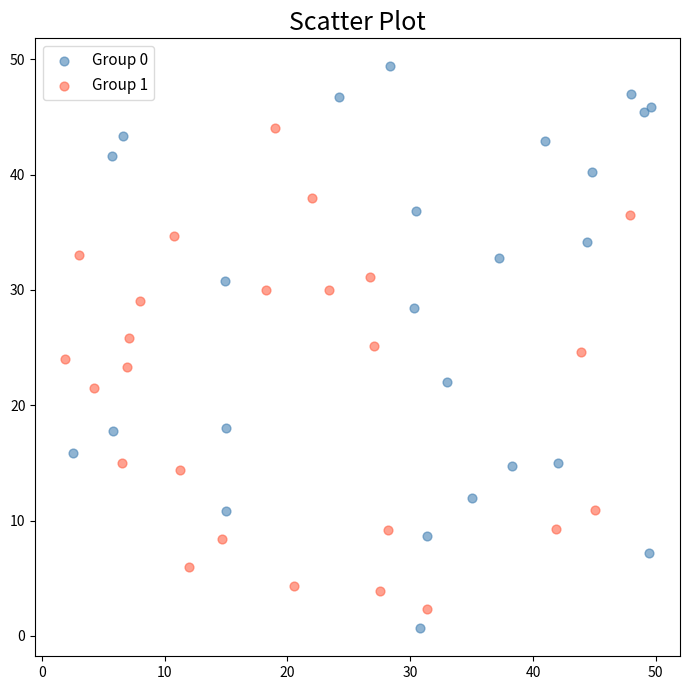

What are all the series names shown in the legend?

Group 0, Group 1